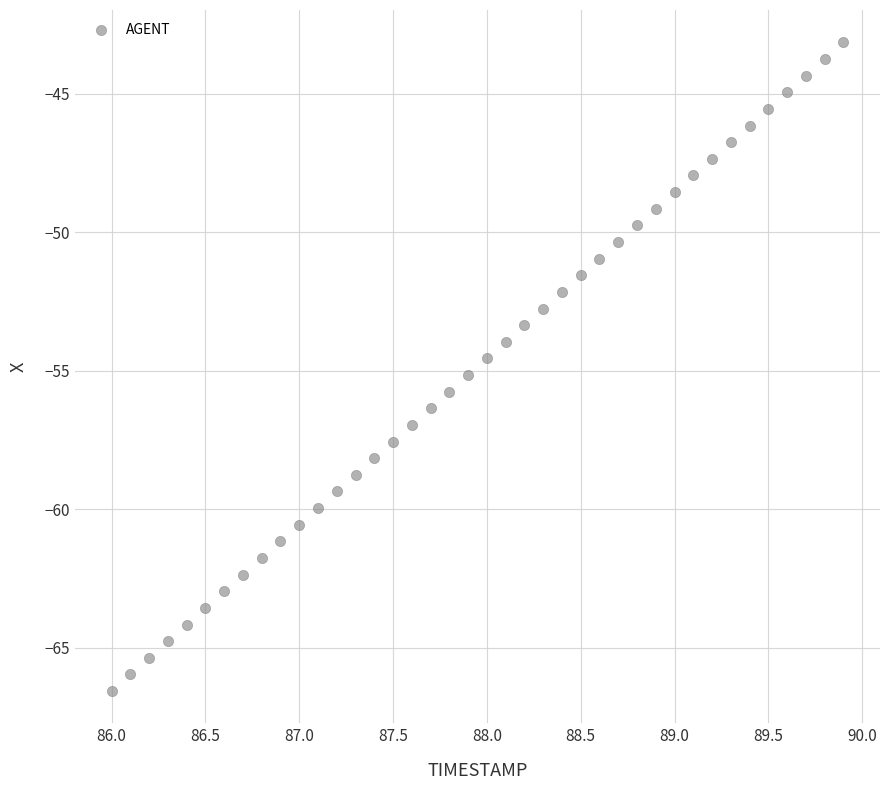

What is the range of X values (max minus min)?

3.9